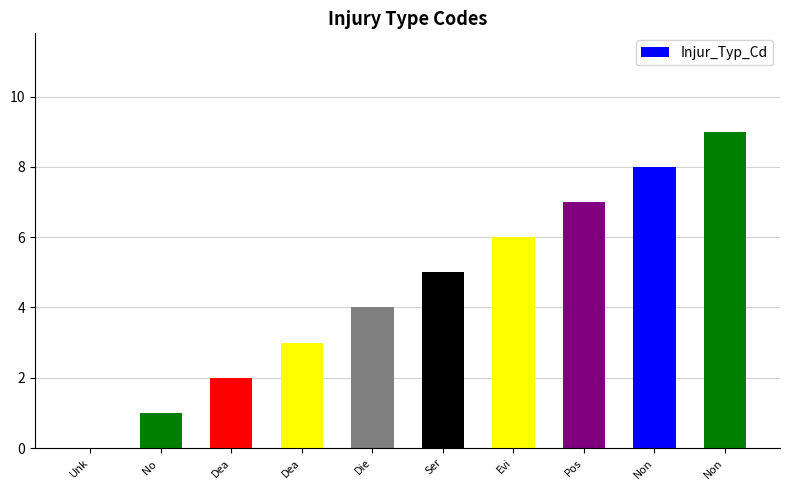

How many data points does each series have?

10